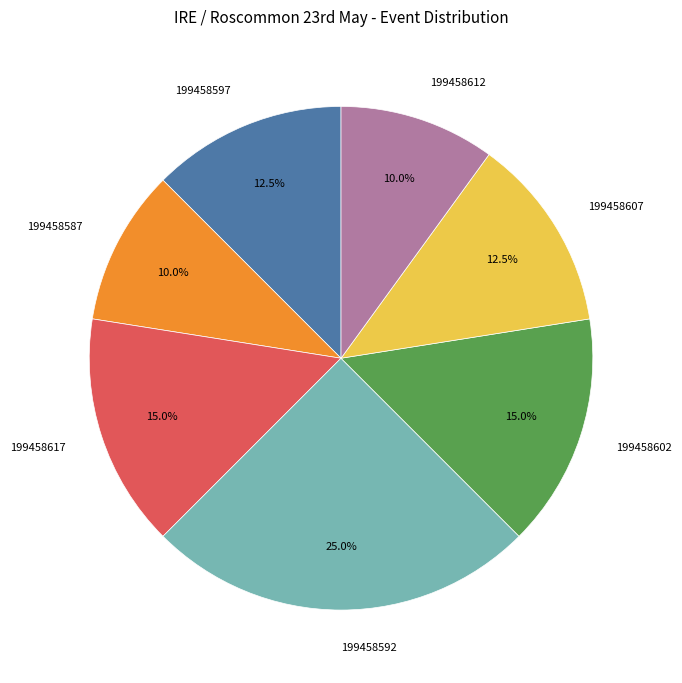

Is it true that 199458592 is 25% of the pie?

True